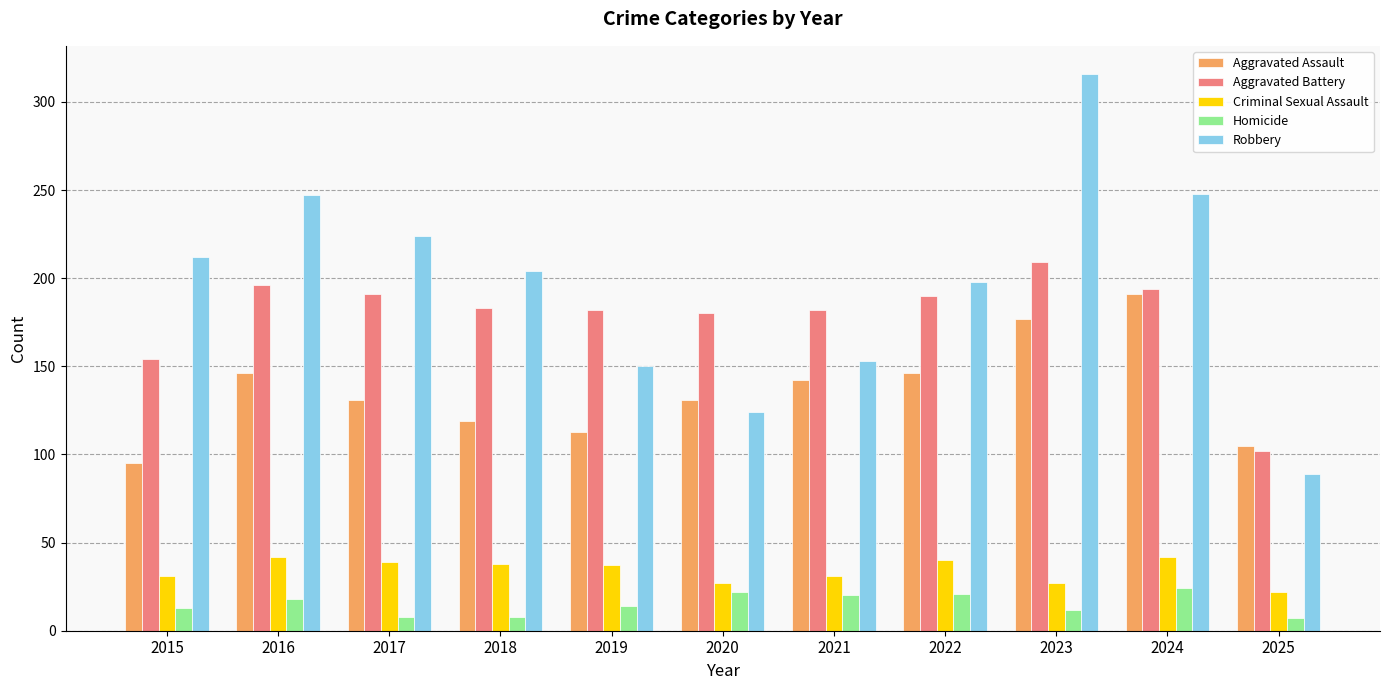

Is the value of Homicide at 2025 greater than the value of Criminal Sexual Assault at 2015?

No